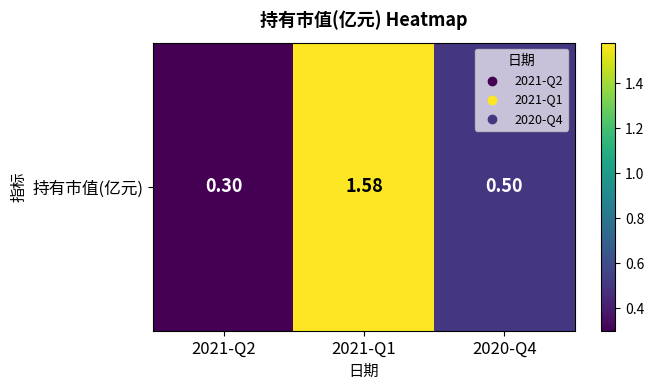

The value at 2021-Q1 is 1.0. True or false?

False